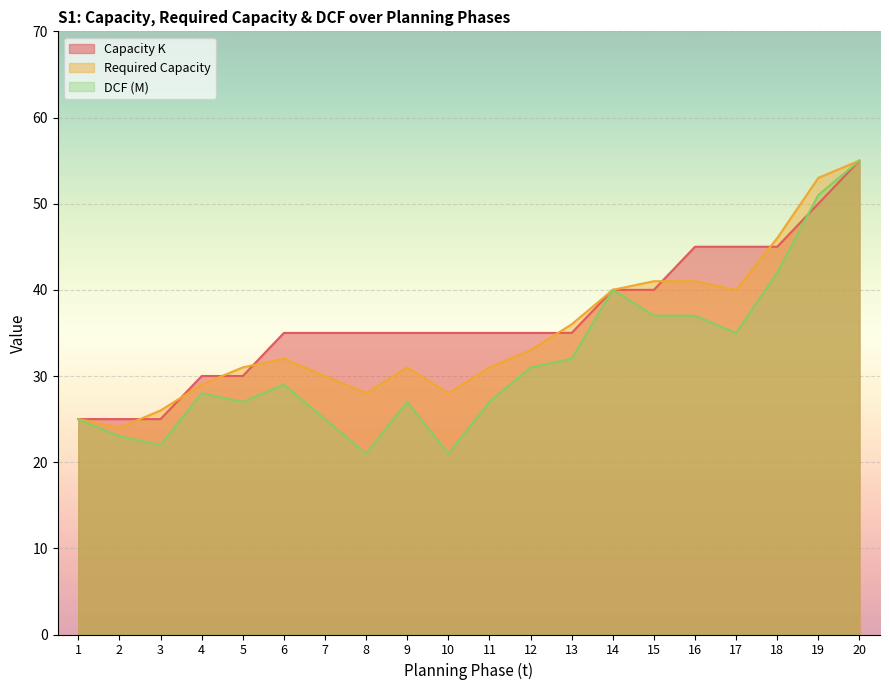

What is the highest value of the DCF (M) series?

55